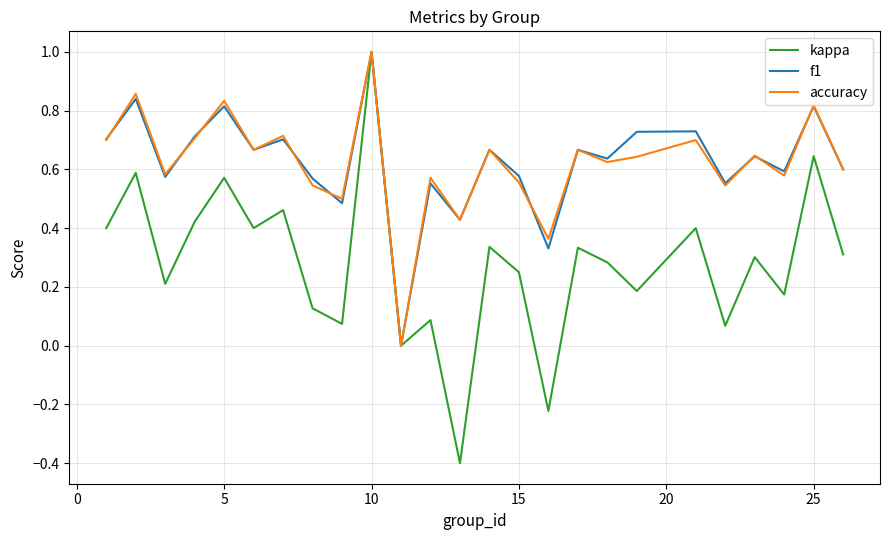

What is the smallest value displayed?

-0.4